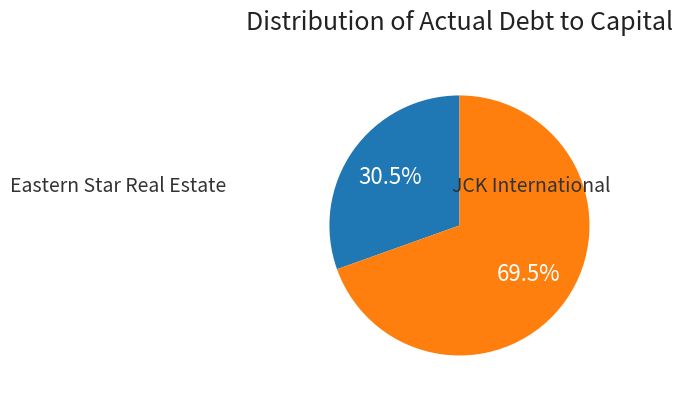

How many slices are in this pie chart?

2